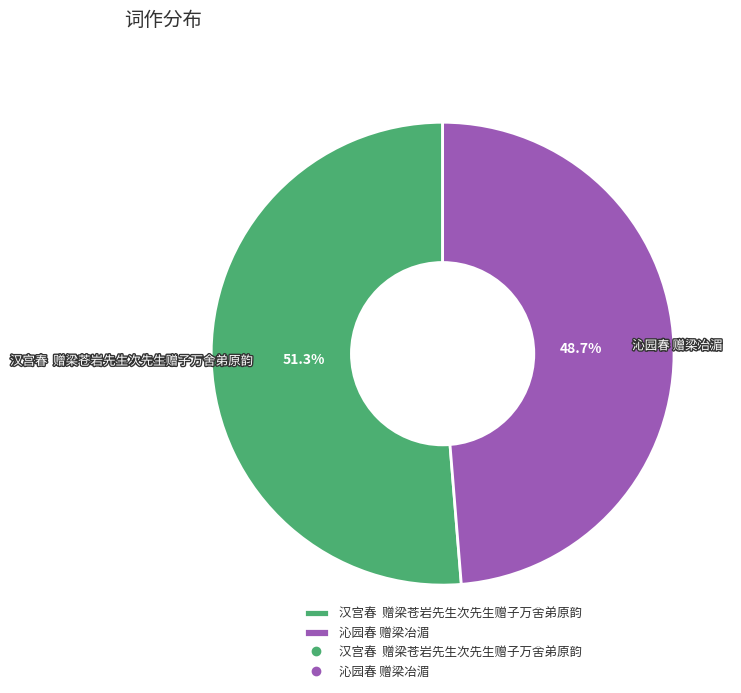

What percentage do 汉宫春 赠梁苍岩先生次先生赠子万舍弟原韵 and 沁园春 赠梁冶湄 together represent?

100.0%